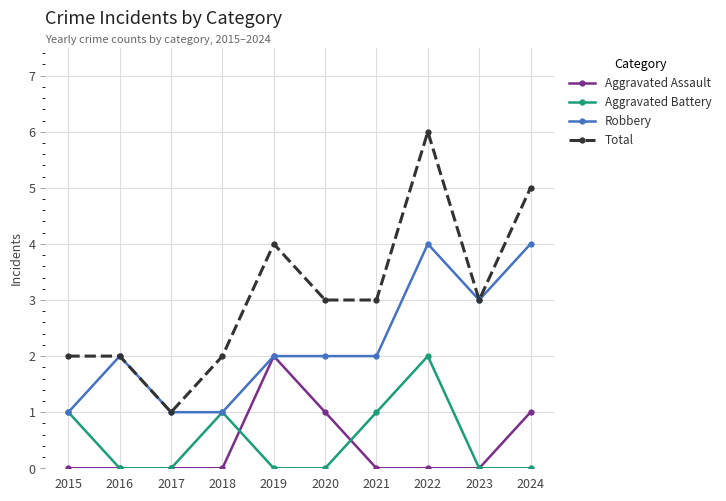

Is this an area chart (filled region under the line)?

No